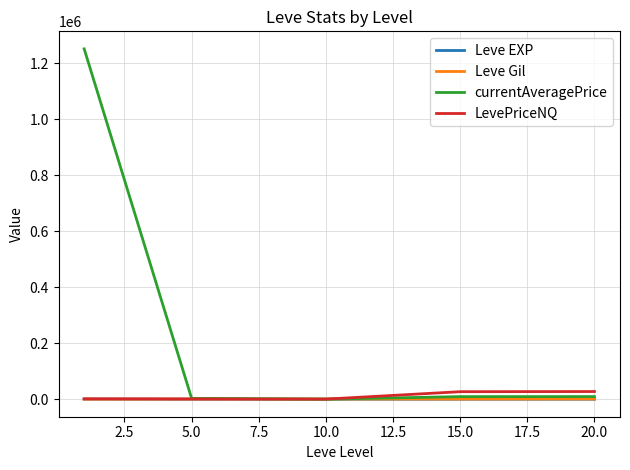

Which series has the widest spread of values?

currentAveragePrice